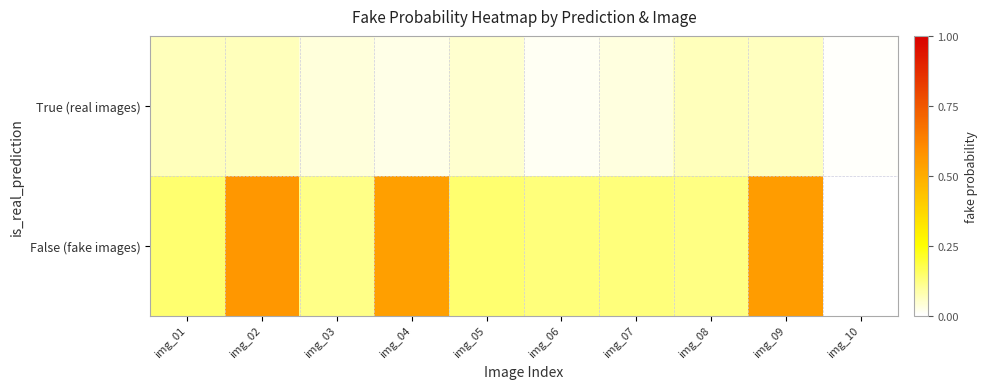

At which category is the sum across all series the highest?

img_02